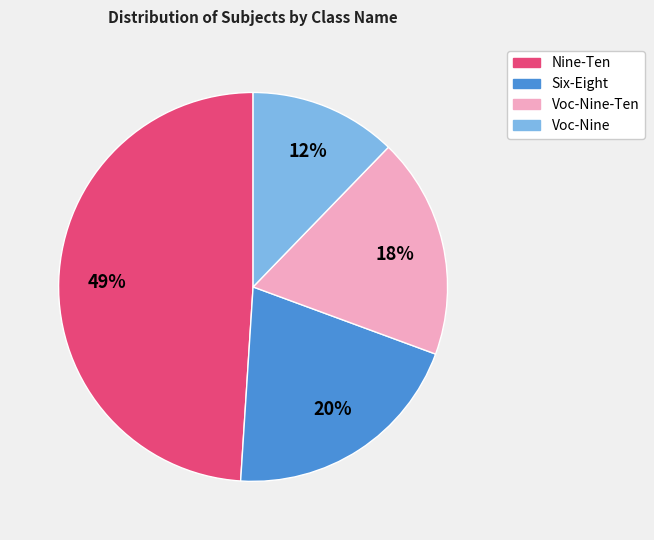

Is there a majority slice in this chart?

No